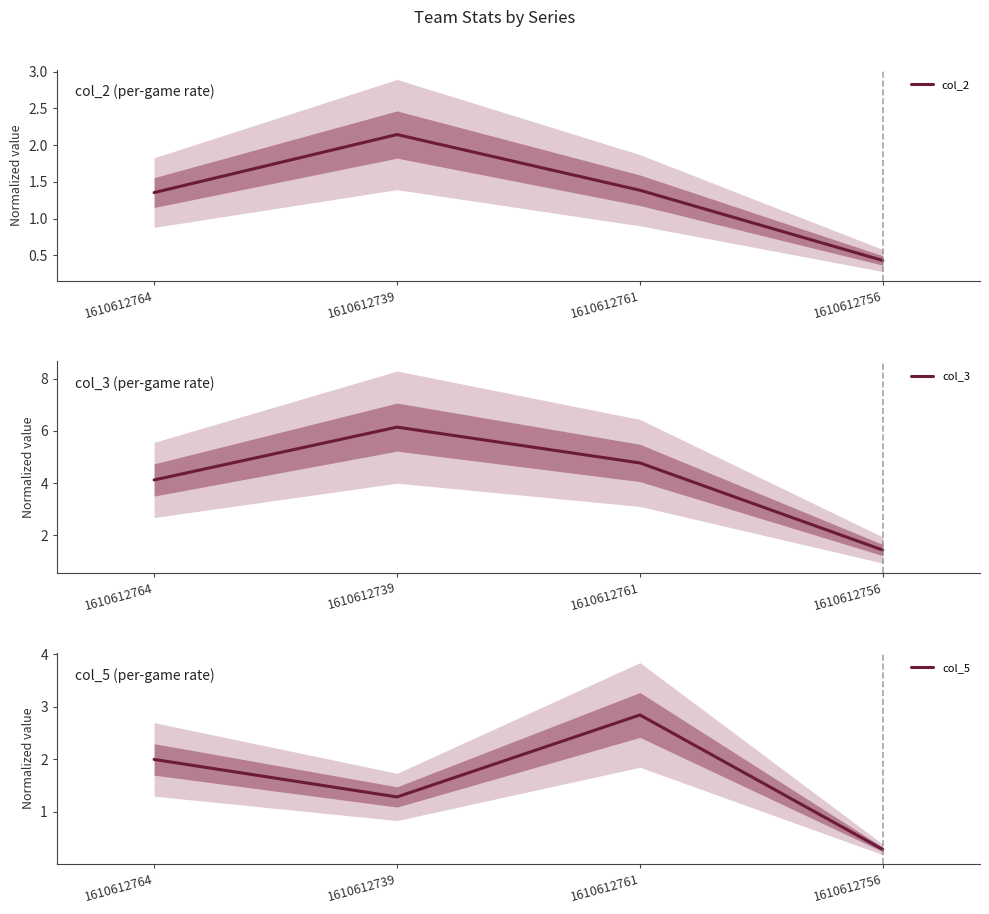

Rank the series by their maximum value, from lowest to highest.

col_2, col_5, col_3